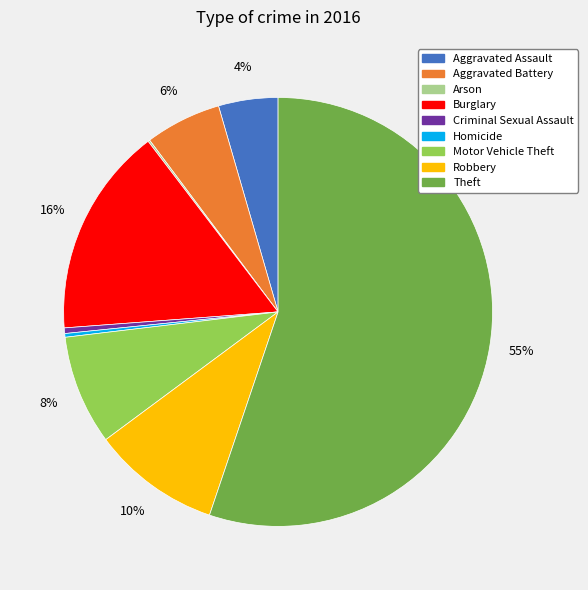

Which category accounts for the majority?

Theft